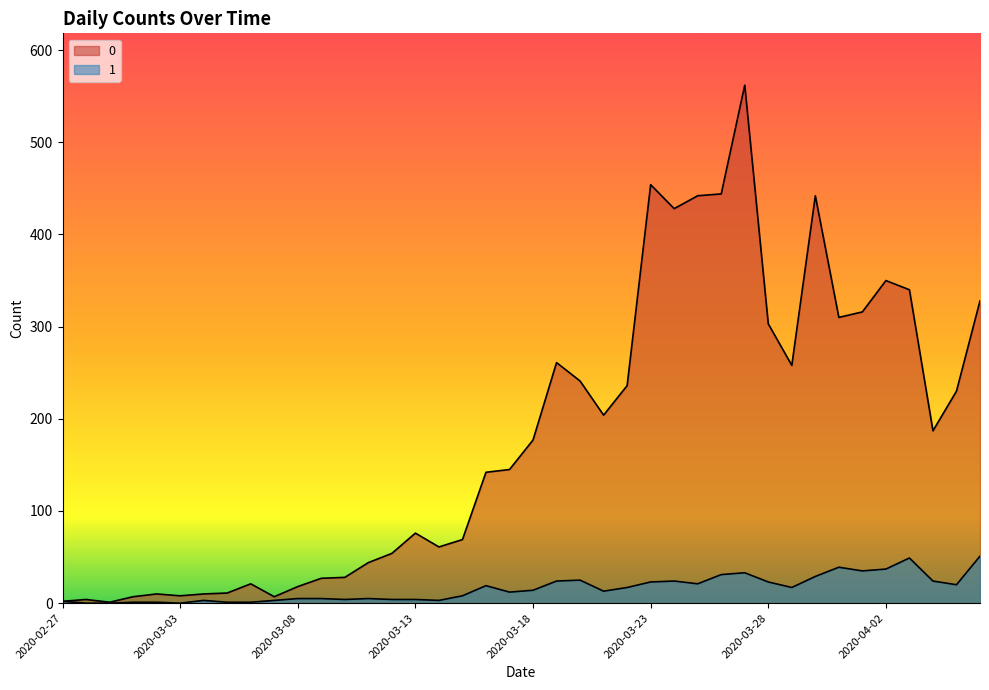

Reading left to right, list all the values displayed in this chart.

0: 2	4	1	7	10	8	10	11	21	7	18	27	28	44	54	76	61	69	142	145	177	261	241	204	236	454	428	442	444	562	303	258	442	310	316	350	340	187	230	328
1: 2	0	0	1	1	0	3	1	1	3	5	5	4	5	4	4	3	8	19	12	14	24	25	13	17	23	24	21	31	33	23	17	29	39	35	37	49	24	20	51